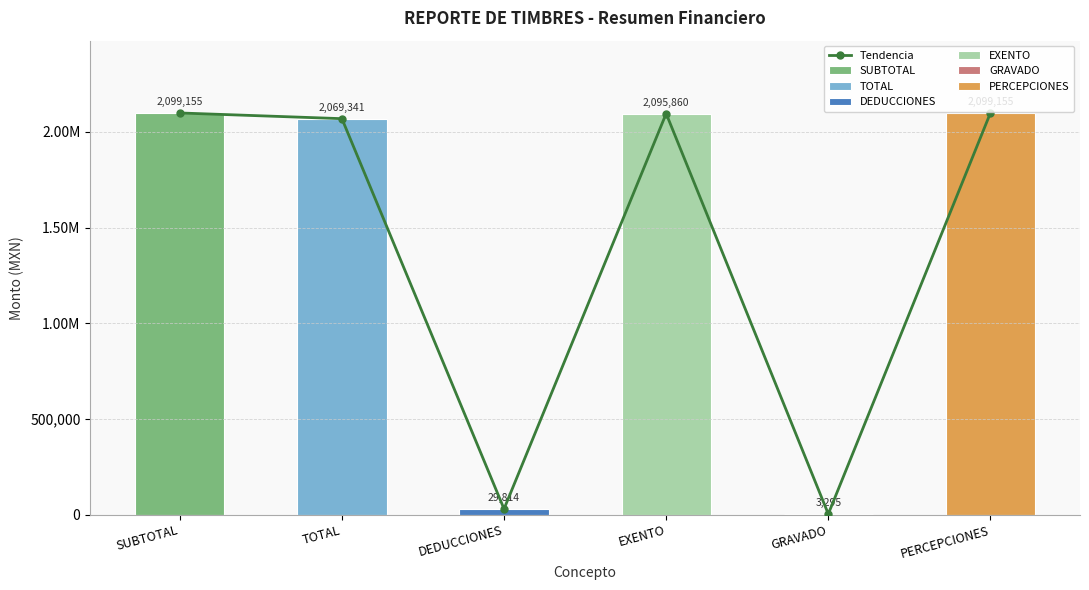

How many bars are there in total?

6